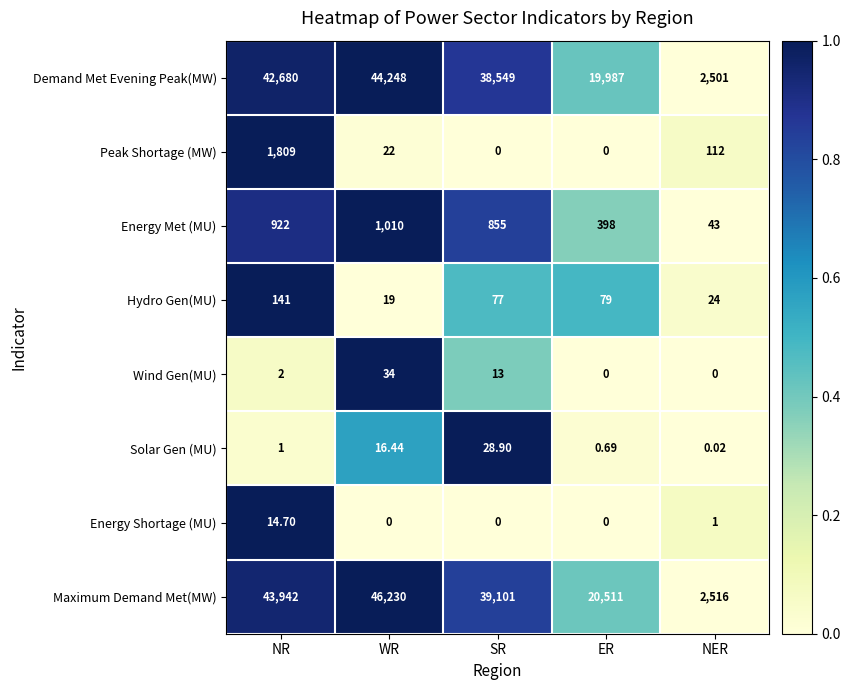

At which category is the sum across all series the highest?

WR